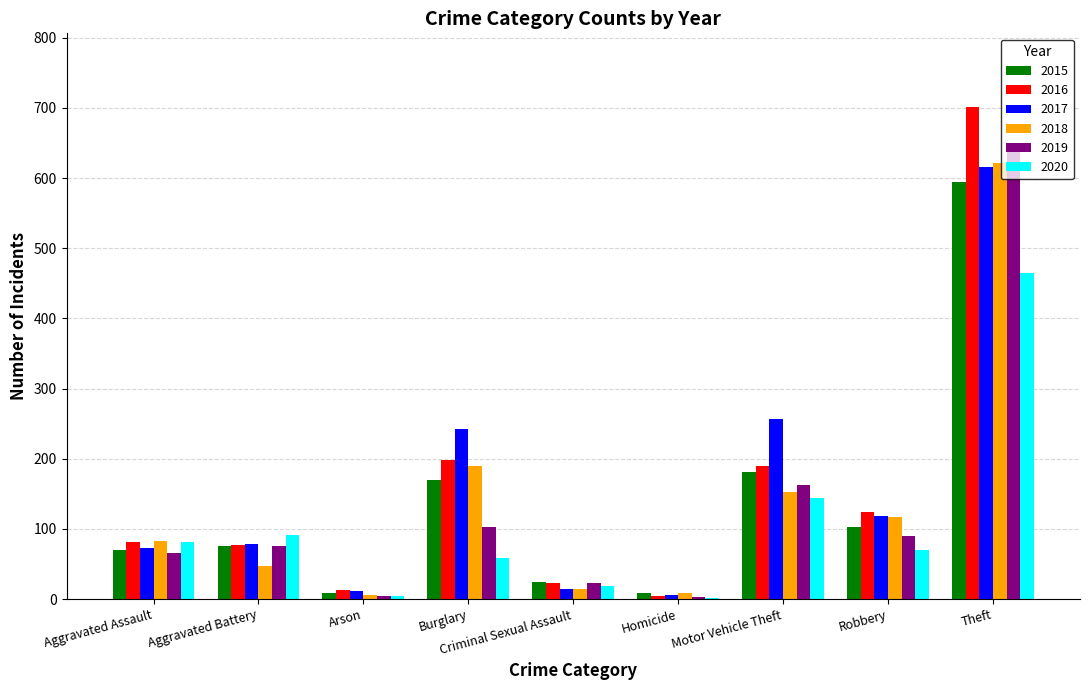

At which category is the sum across all series the highest?

Theft